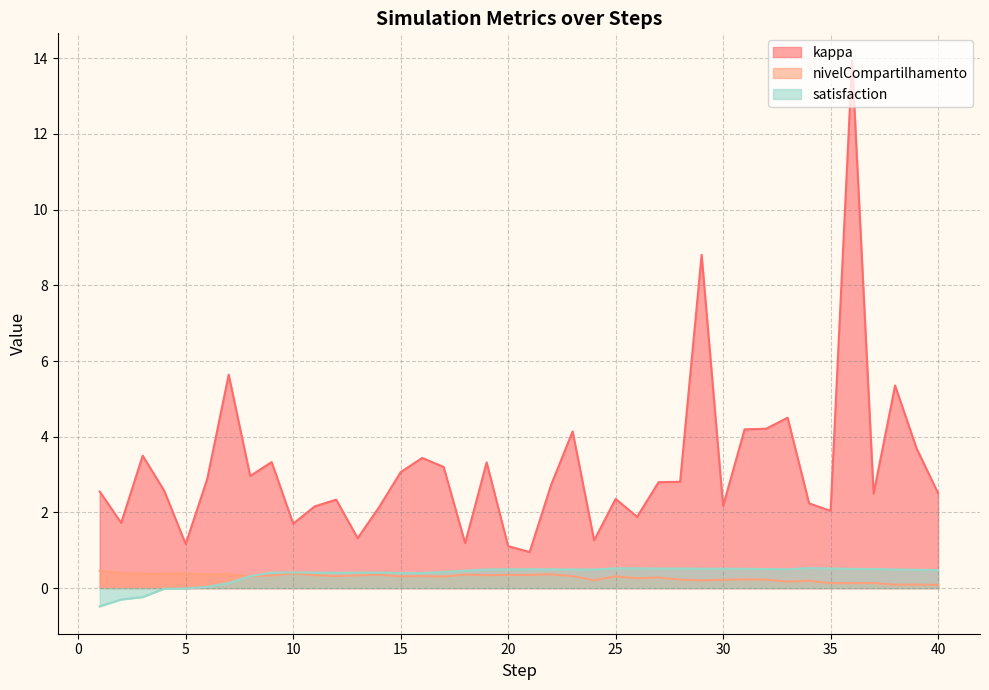

List the labels in order of nivelCompartilhamento value, largest first.

1, 2, 5, 10, 3, 4, 7, 22, 6, 18, 14, 20, 21, 11, 19, 13, 9, 16, 23, 12, 8, 25, 15, 17, 27, 26, 31, 32, 28, 30, 24, 29, 34, 33, 37, 35, 36, 39, 38, 40